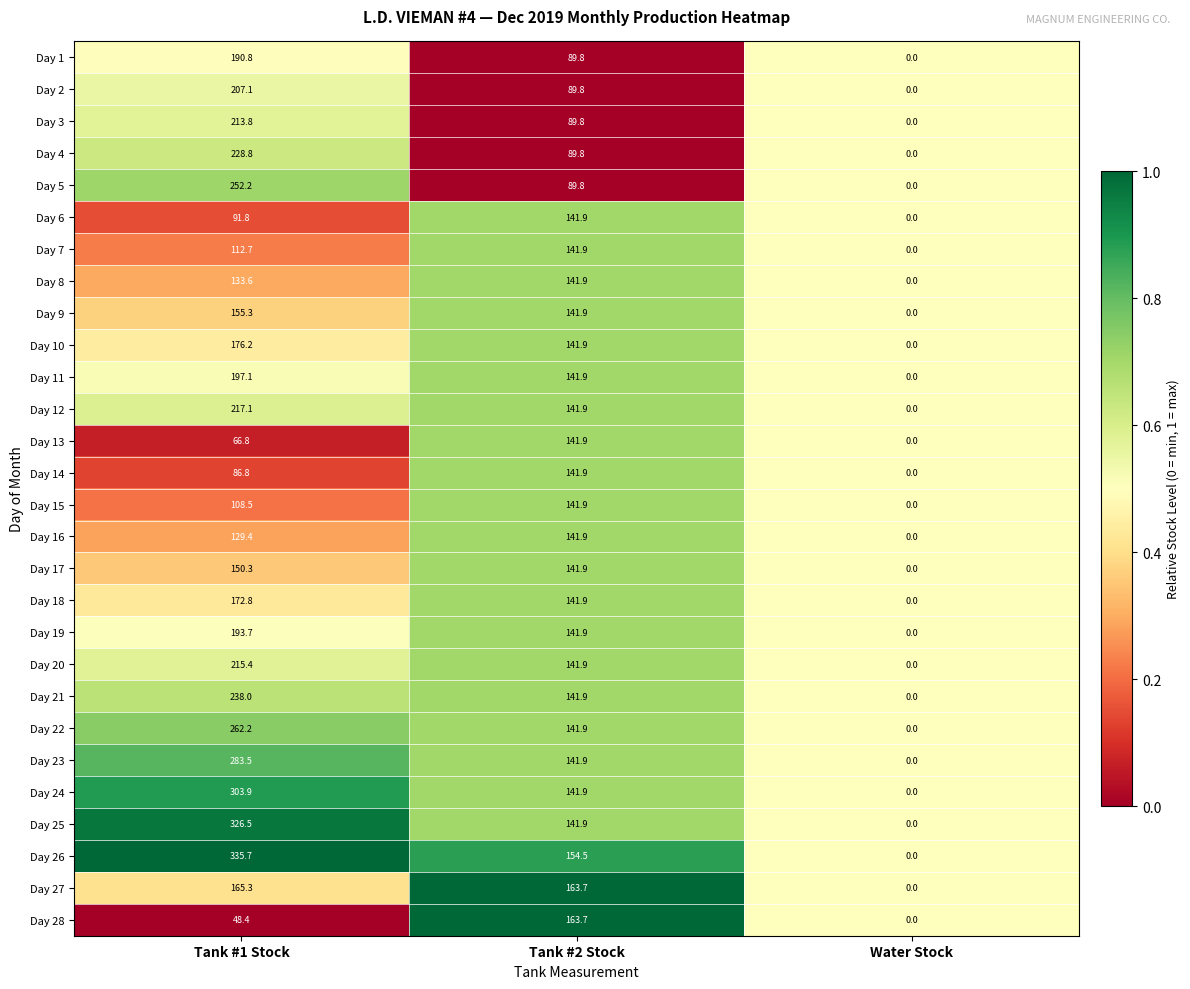

What is the total value across all series at Tank #1 Stock?

5263.7